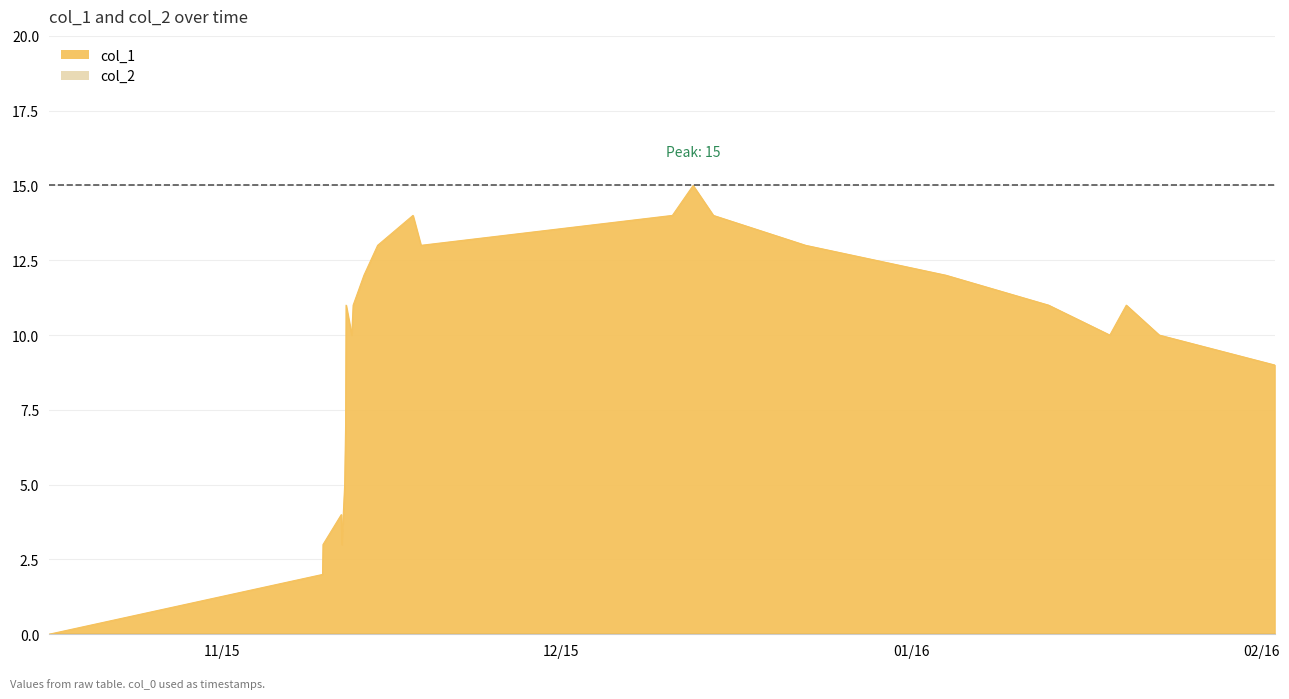

How many series are shown in this chart?

1